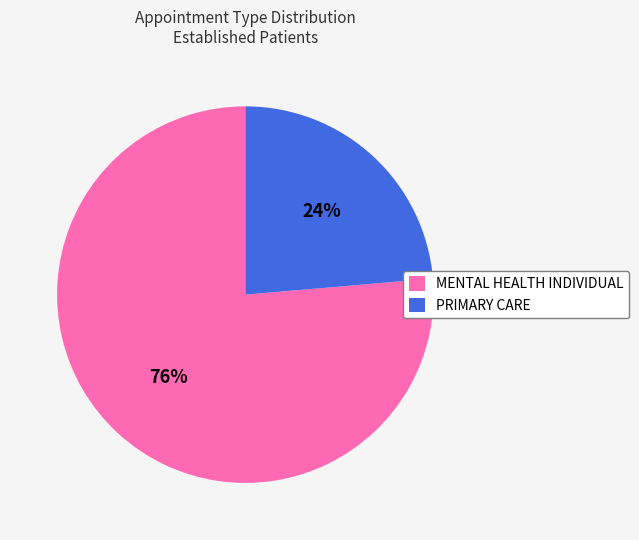

What is the smallest slice in the pie chart?

PRIMARY CARE